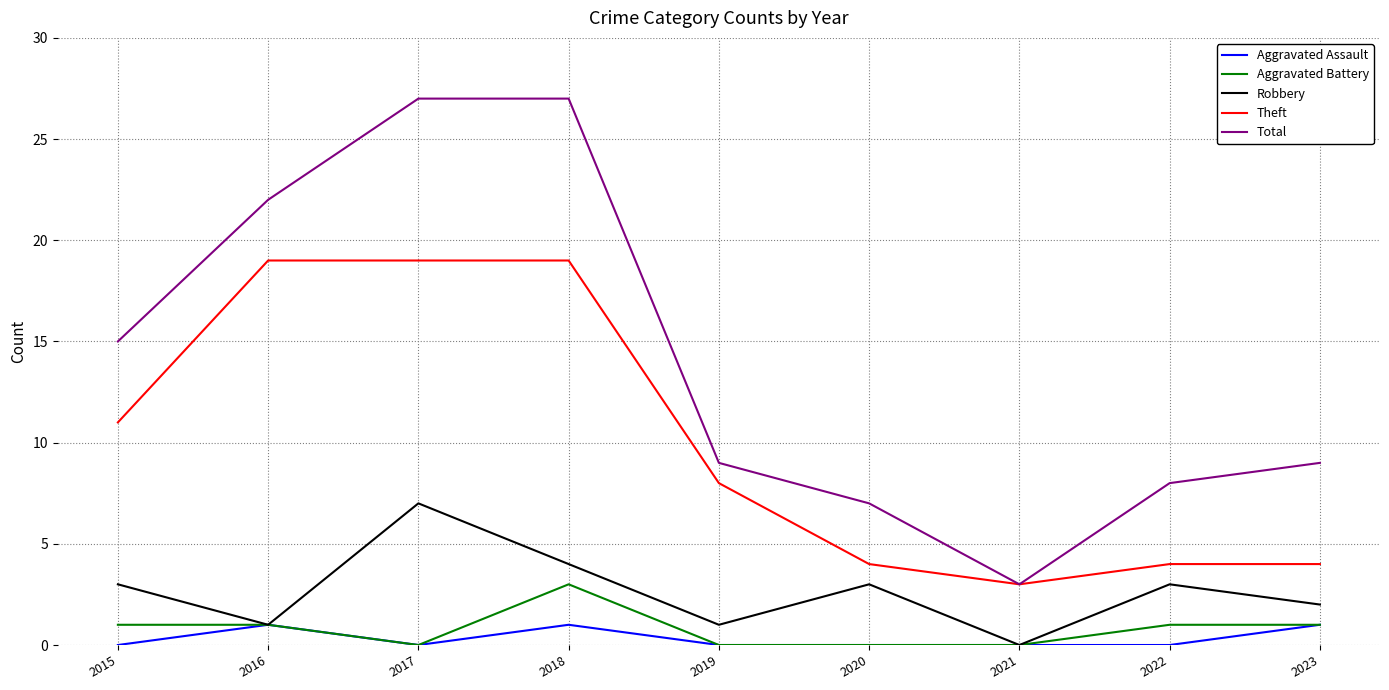

In Robbery, how many points are higher than both neighbors (excluding endpoints)?

3